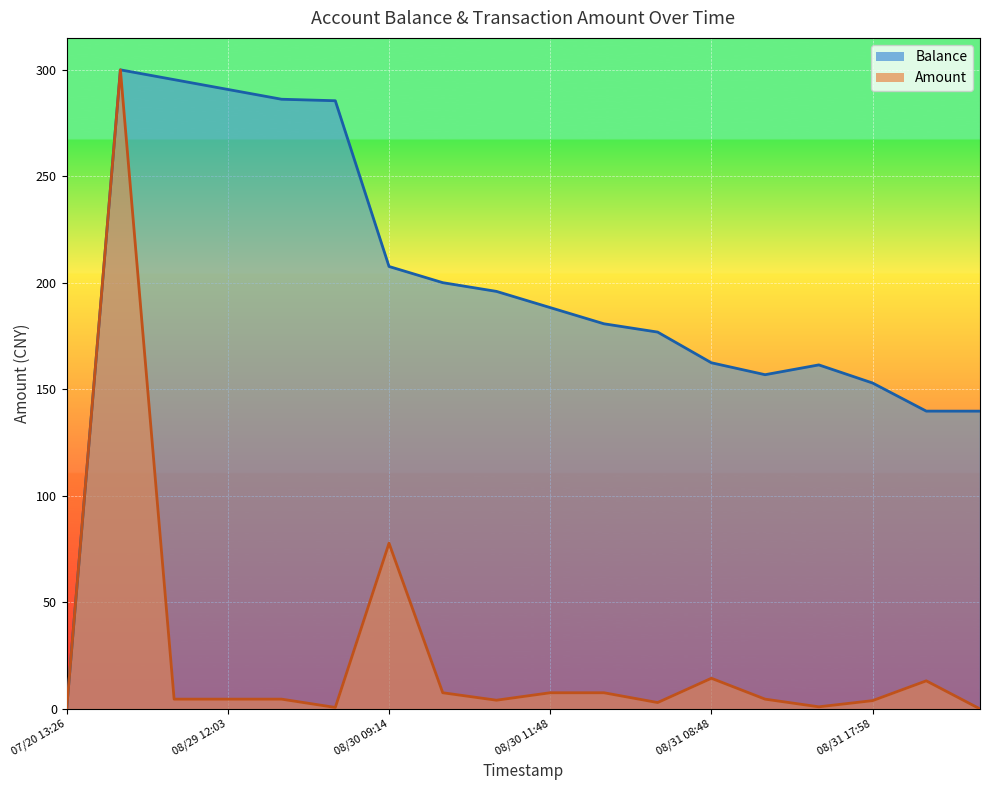

What is the label of the 4th point from the left?

08/29 12:03